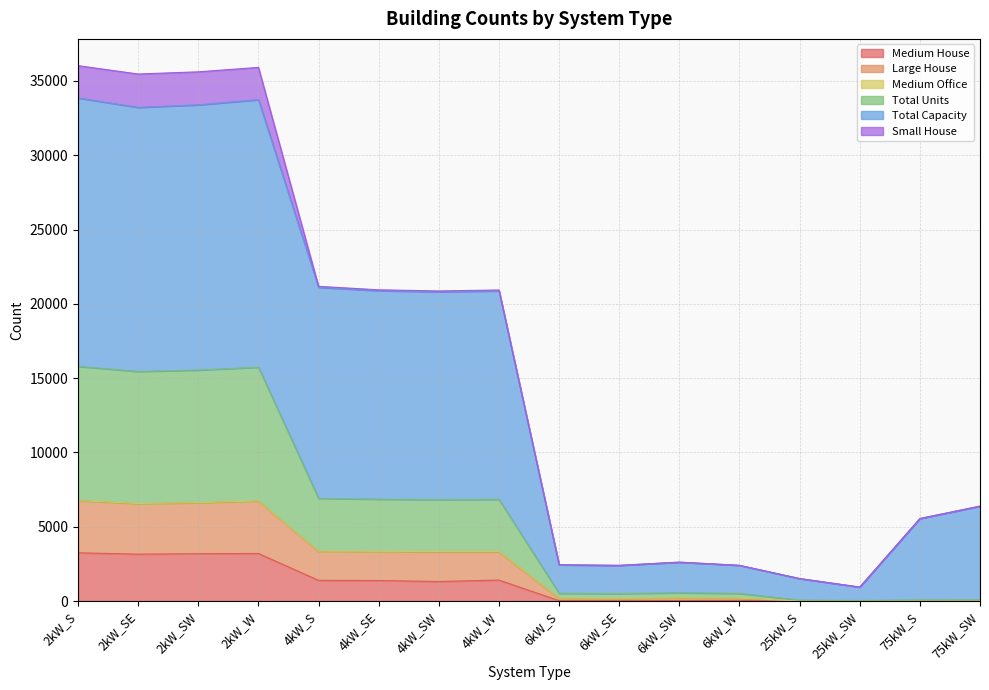

The value of Medium House at 25kW_SW is 0. True or false?

True